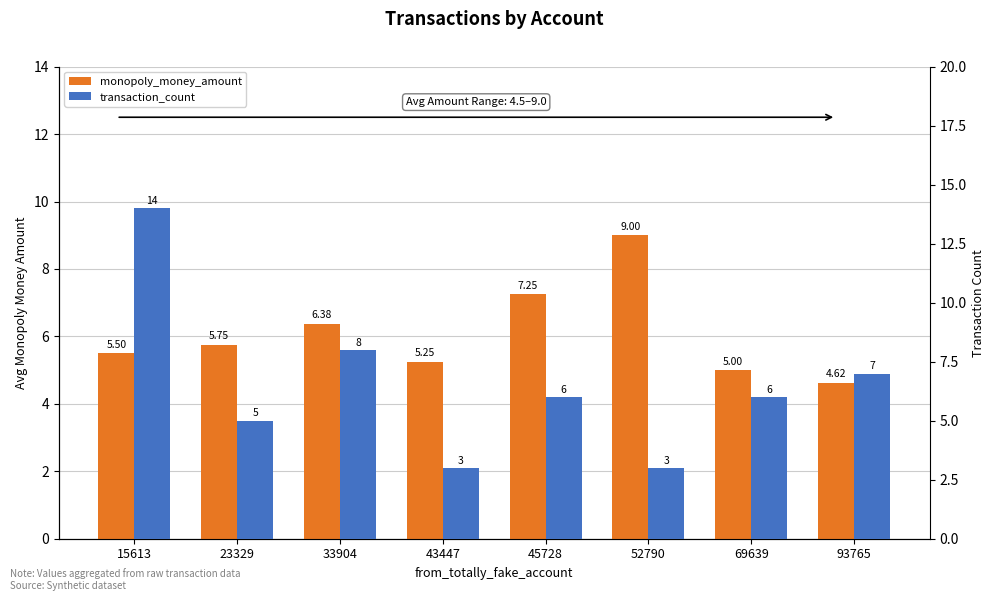

List the series in order of their overall mean, highest first.

transaction_count, monopoly_money_amount